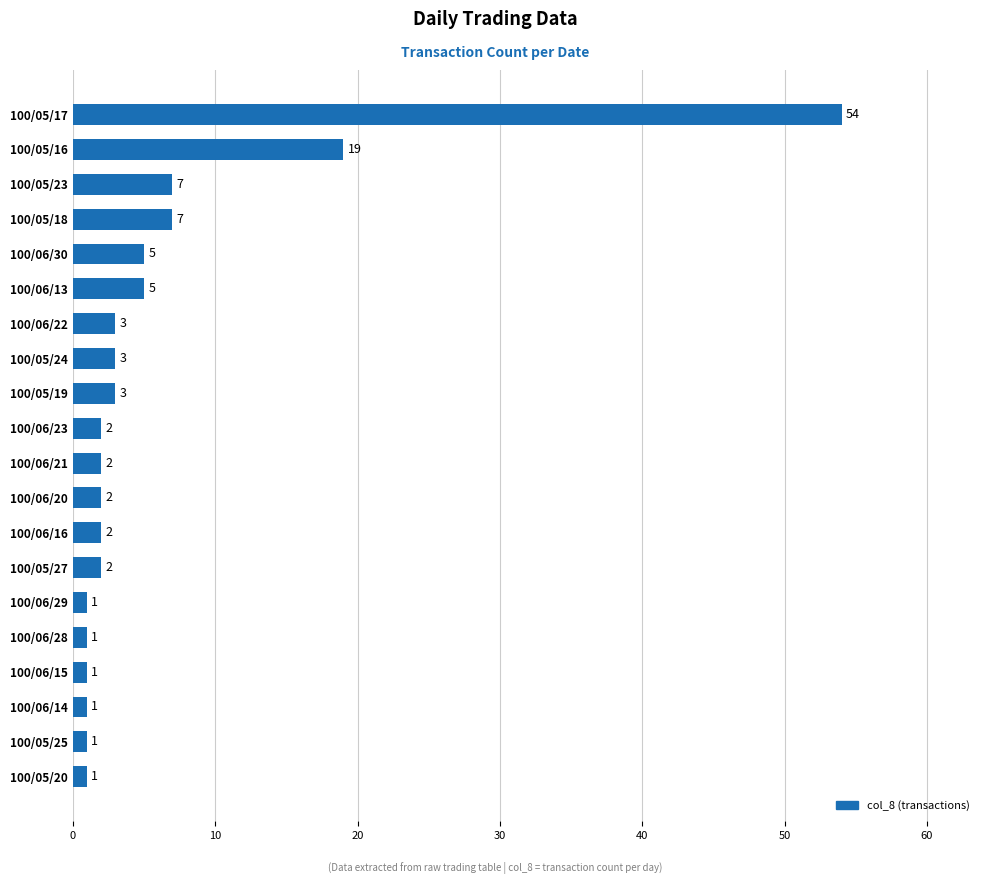

What is the maximum value shown in the chart?

54